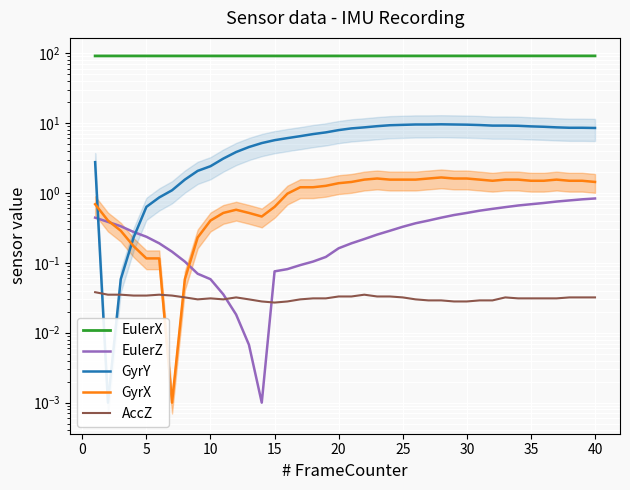

At which label does GyrY first exceed 8?

20